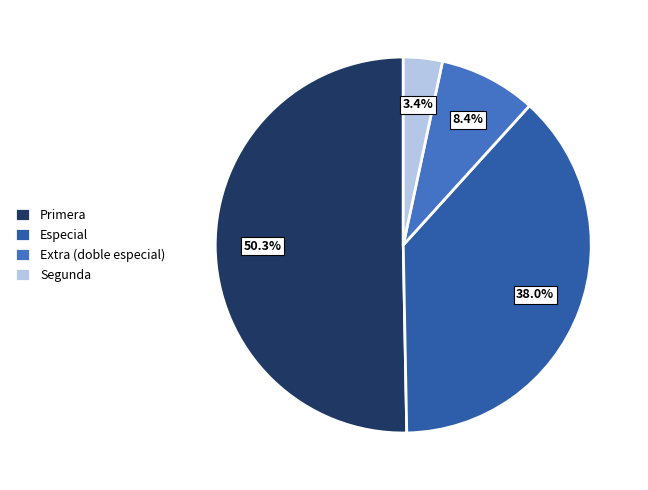

Count the number of slices in the pie.

4